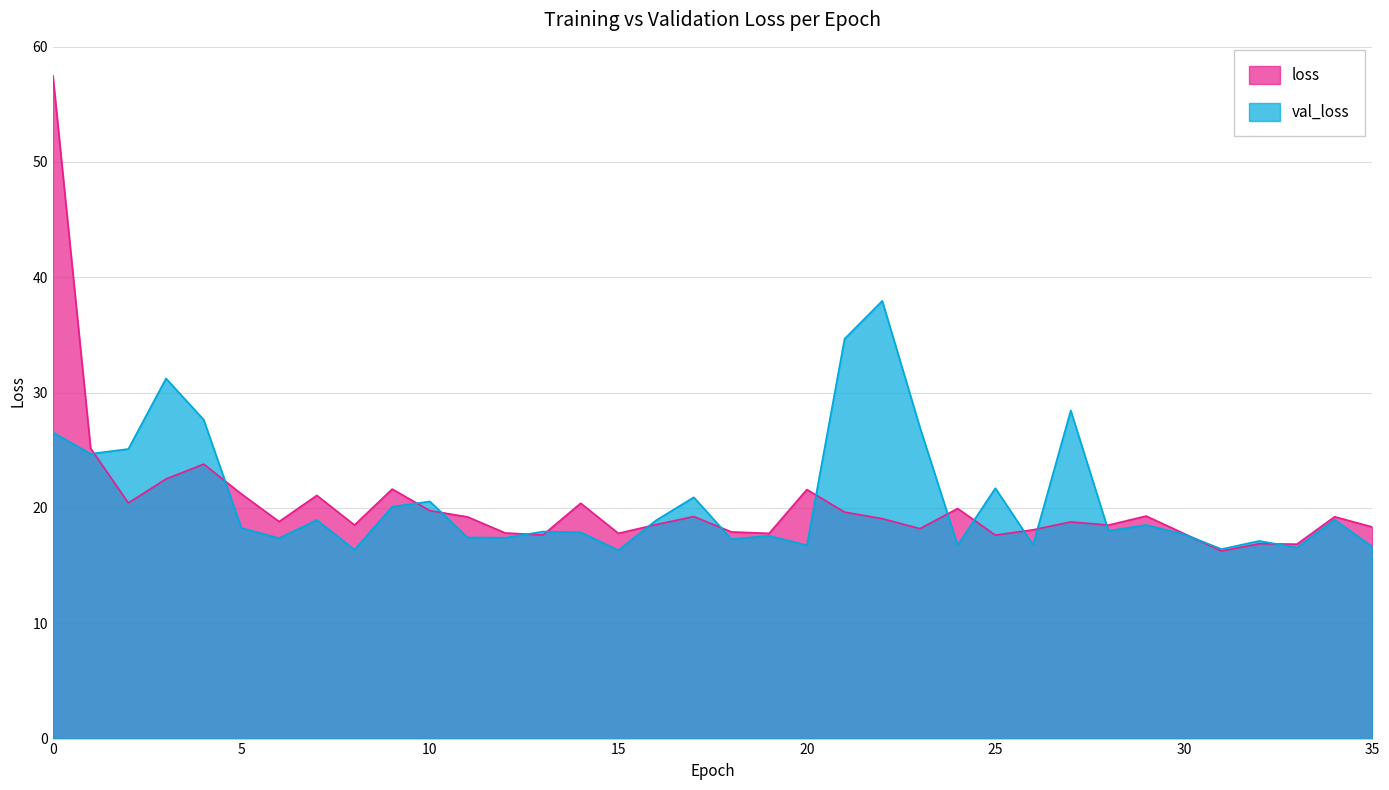

List the labels in order of val_loss value, largest first.

22, 21, 3, 27, 4, 23, 0, 2, 1, 25, 17, 10, 9, 34, 7, 16, 29, 5, 28, 13, 14, 30, 19, 11, 12, 6, 18, 32, 26, 24, 20, 35, 33, 31, 8, 15